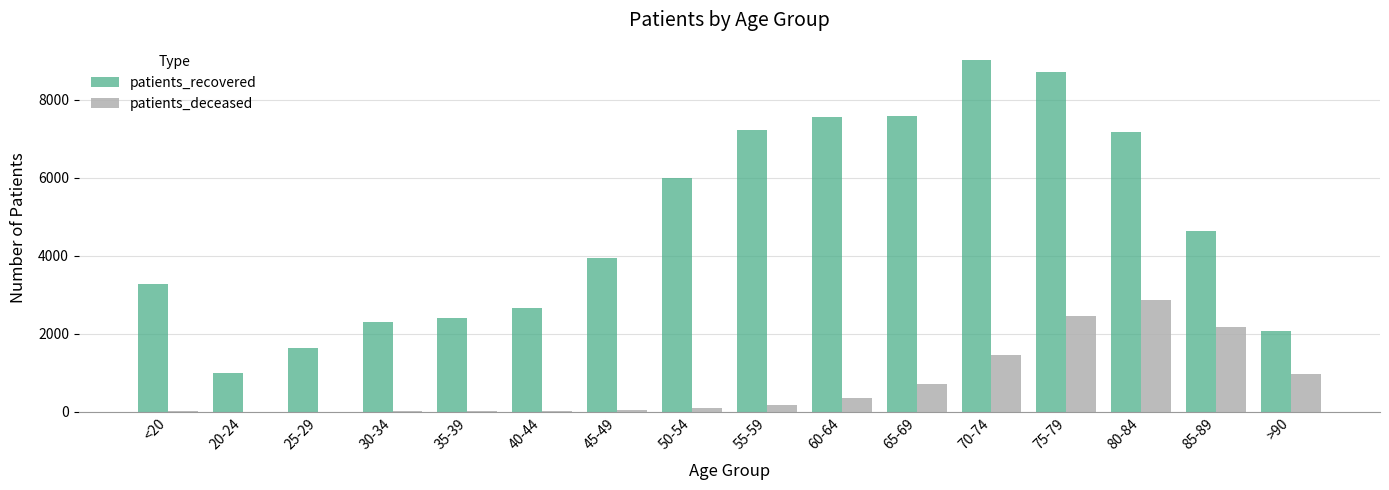

Which category has the highest value across all series?

70-74